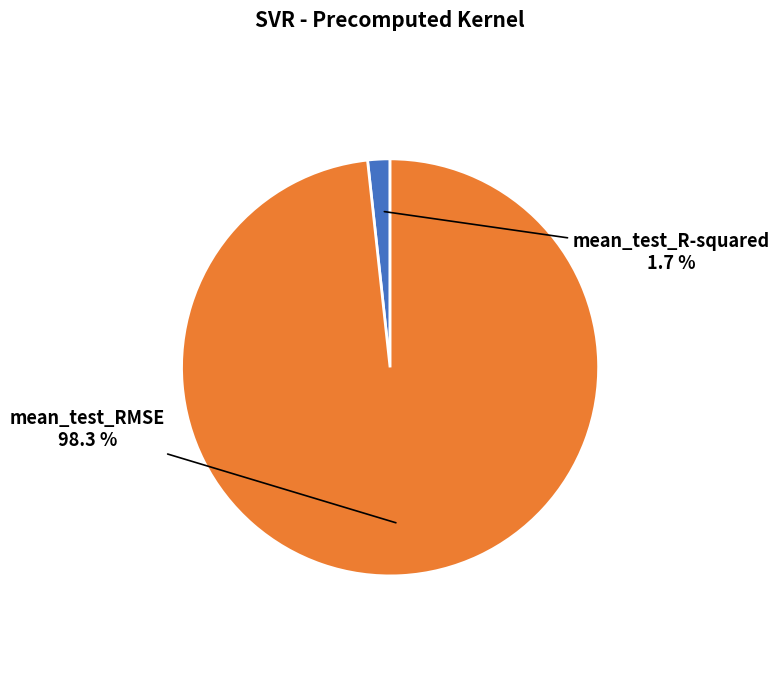

To the nearest percent, what percentage of the pie is mean_test_RMSE?

98%